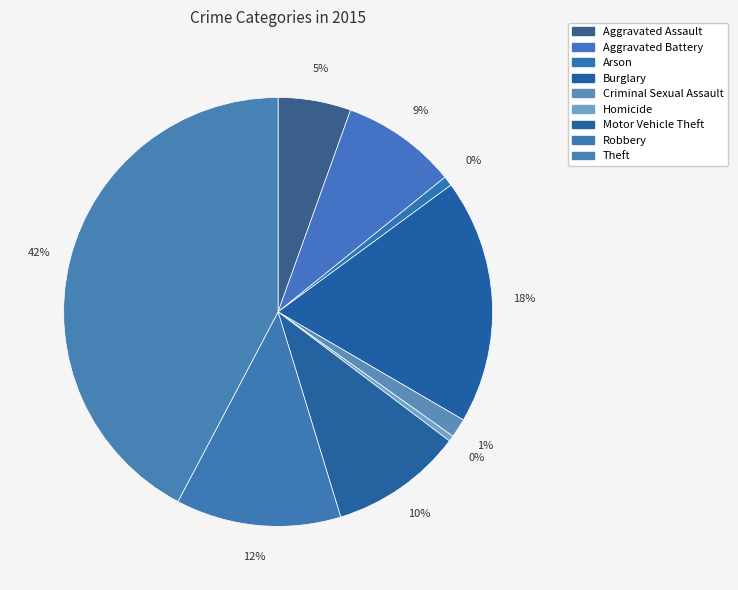

To the nearest percent, what portion does Motor Vehicle Theft represent?

10%